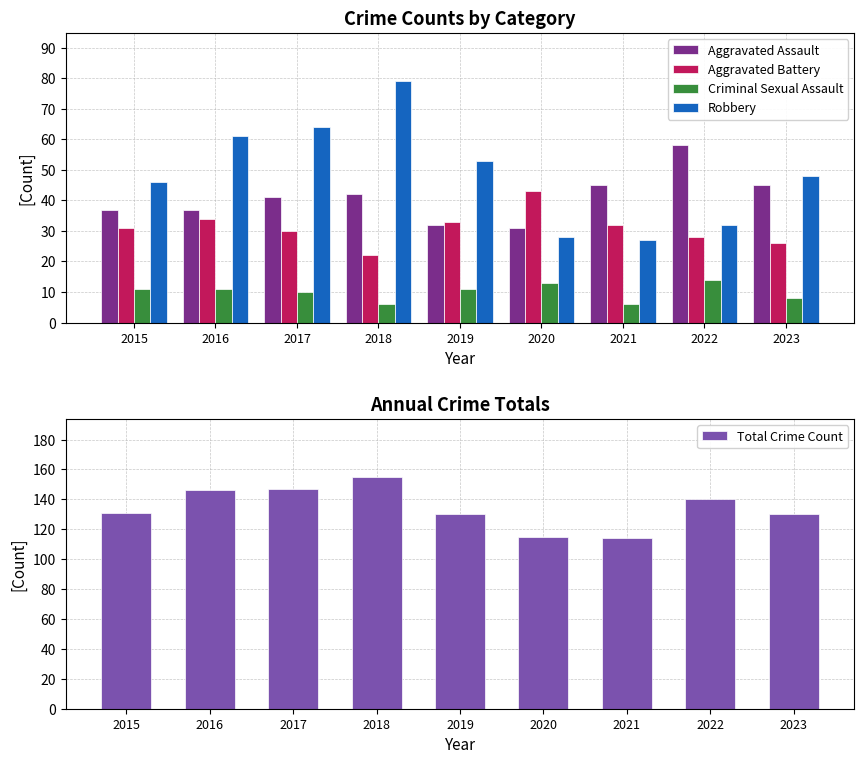

Between 2015 and 2018, which is larger?

2018